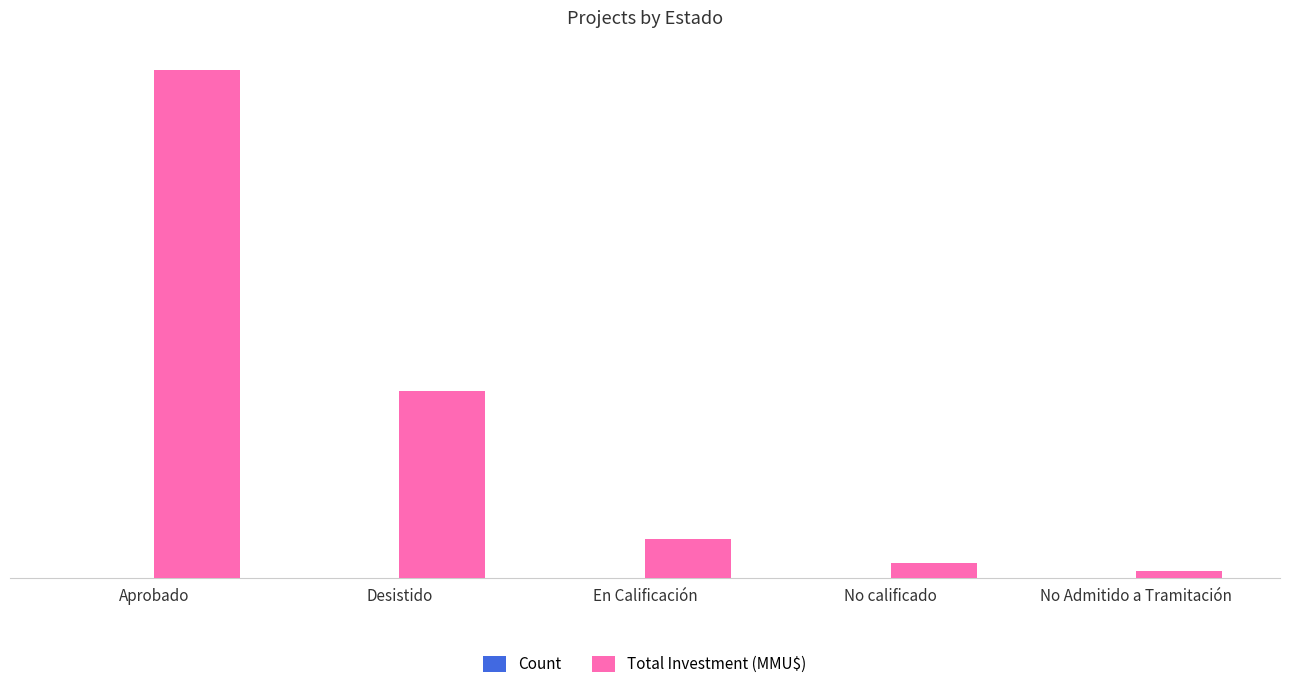

What position from the right is Aprobado?

5